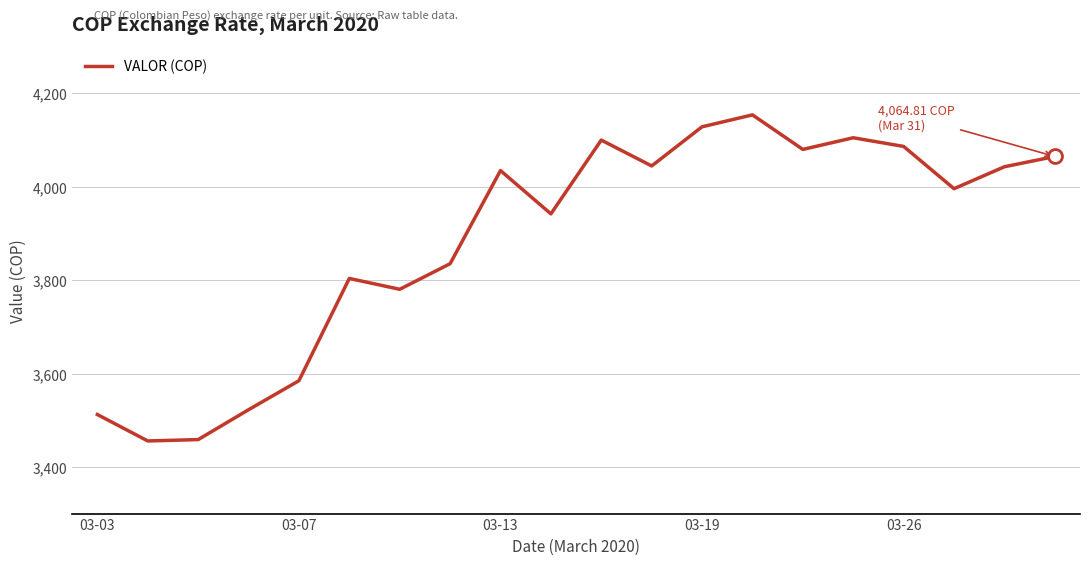

Does the chart have visible grid lines?

Yes